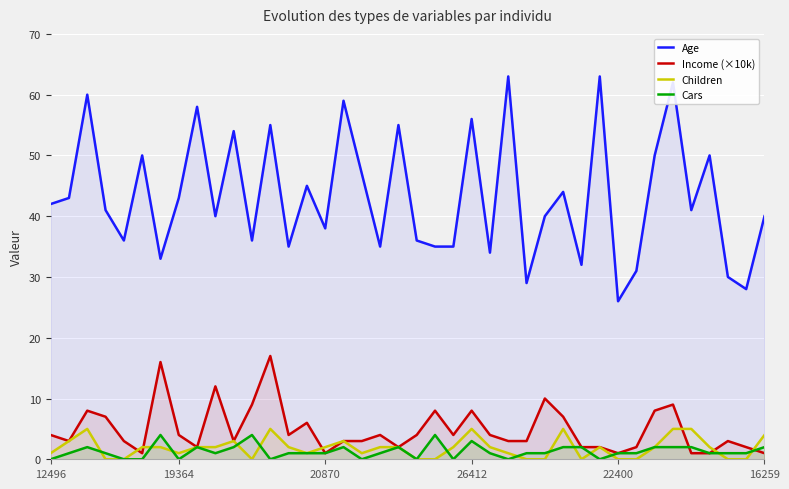

What is the value of the Income (×10k) point at the 15th from the left?

6